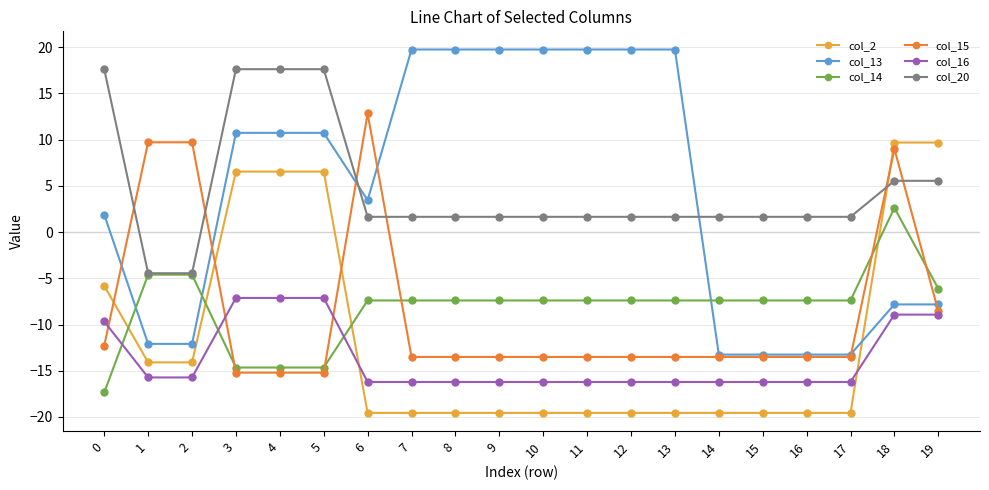

What is the difference between the highest and lowest values at 6?

32.4